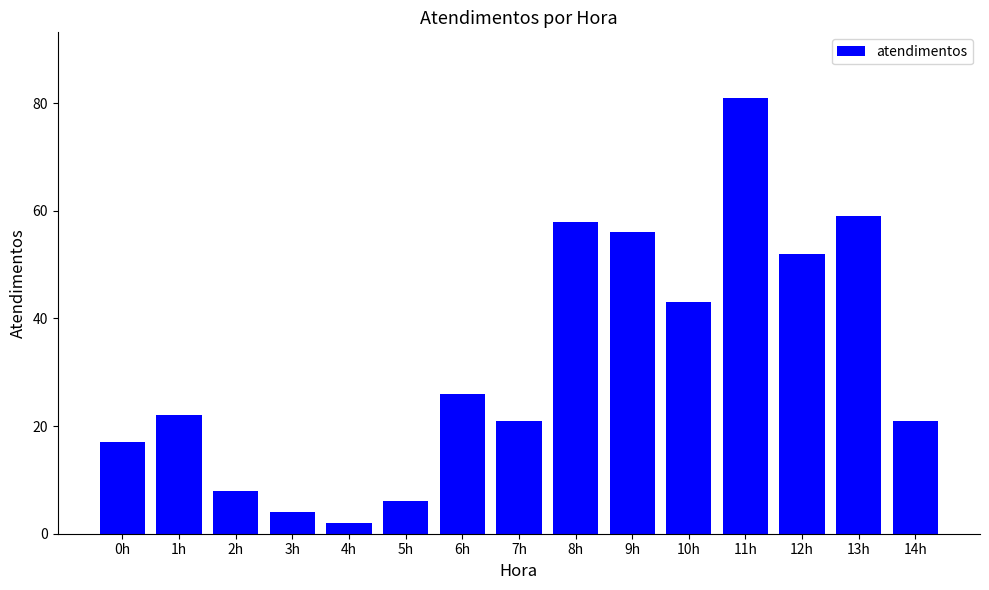

What is the smallest value displayed?

2